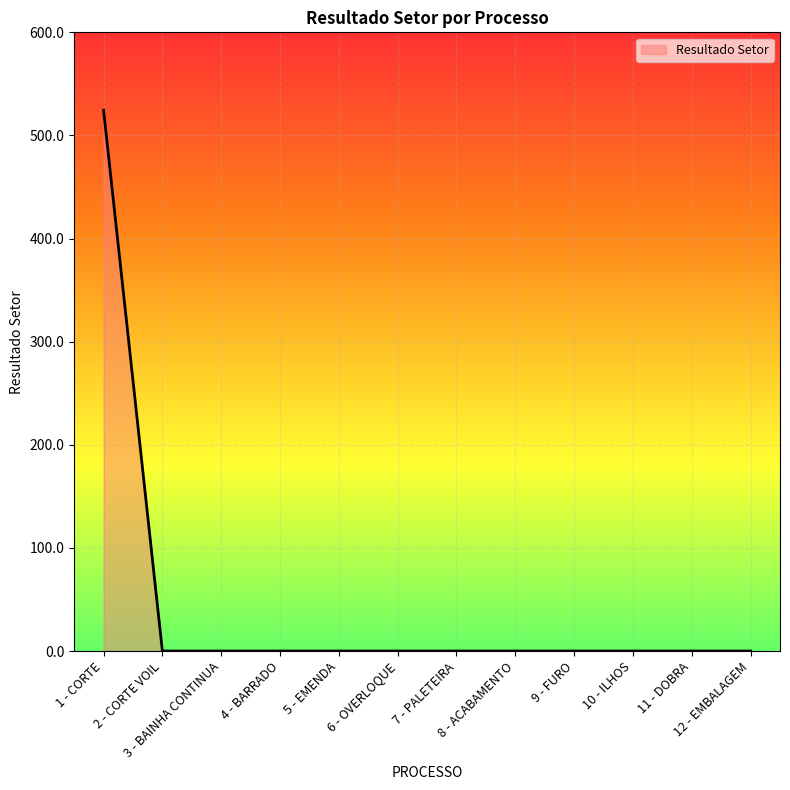

What is the average value?

43.7